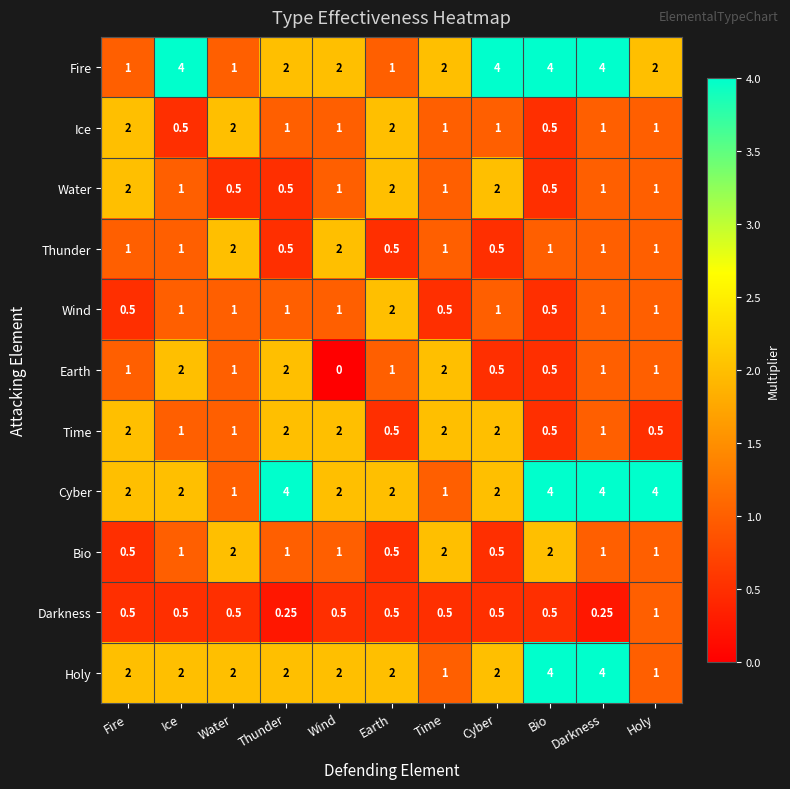

Between Fire and Ice, which series saw the biggest shift?

Fire